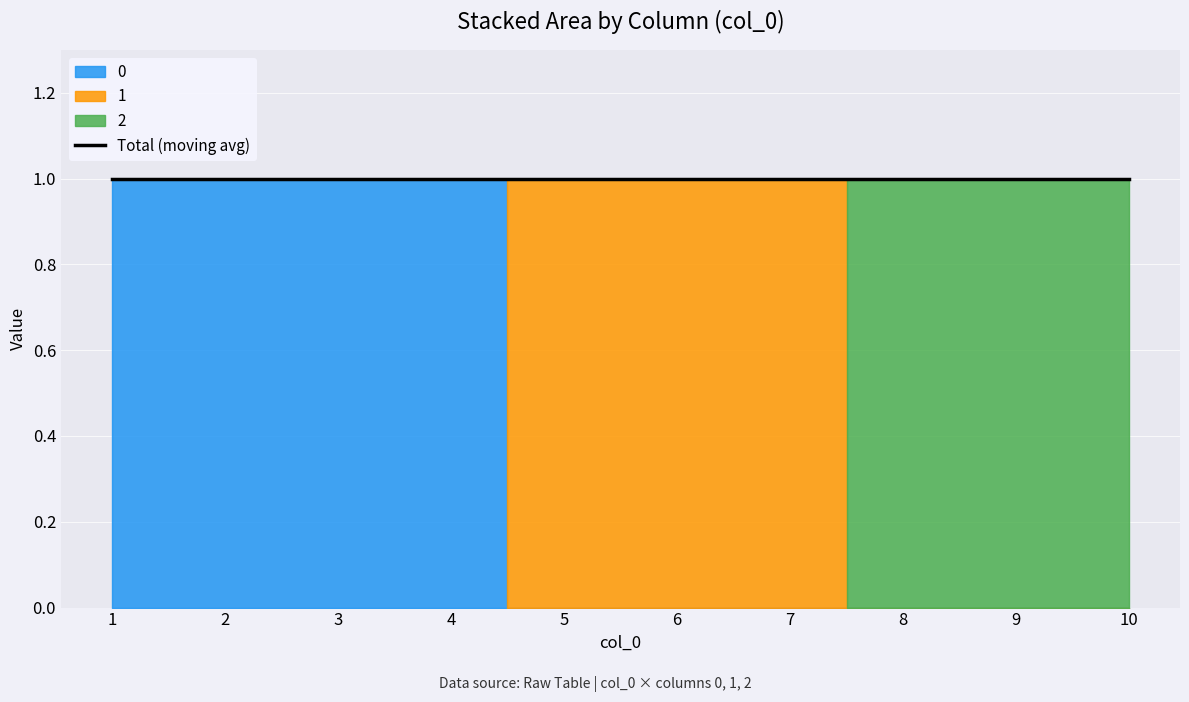

At how many categories does at least one series exceed 0?

10